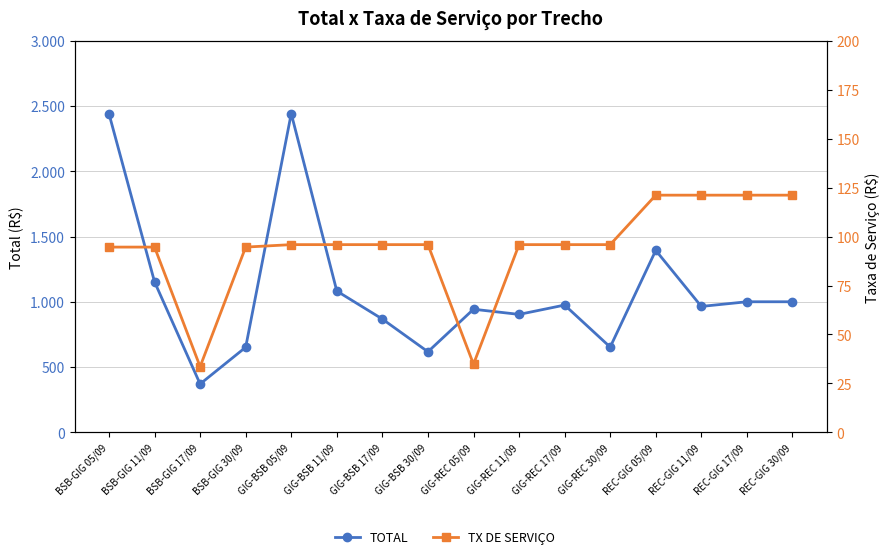

What is the difference between the highest and lowest values at GIG-REC 05/09?

908.4